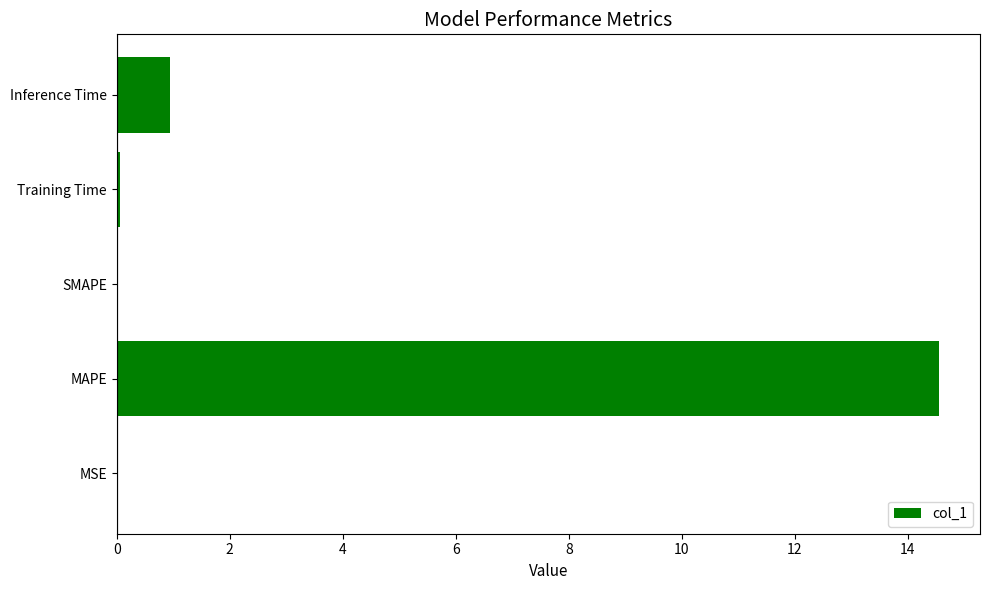

What is the sum of all values?

15.5